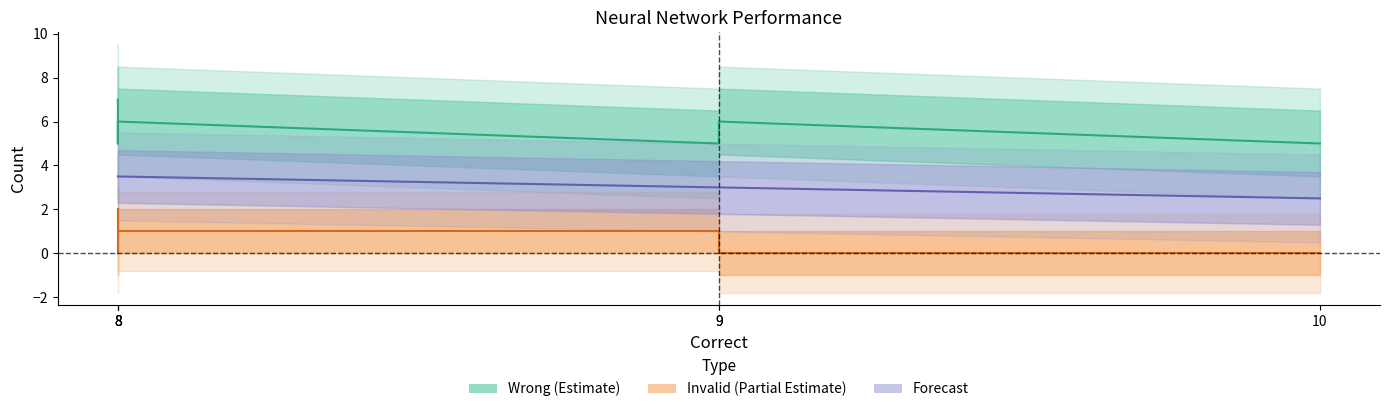

How many data points does each series have?

6